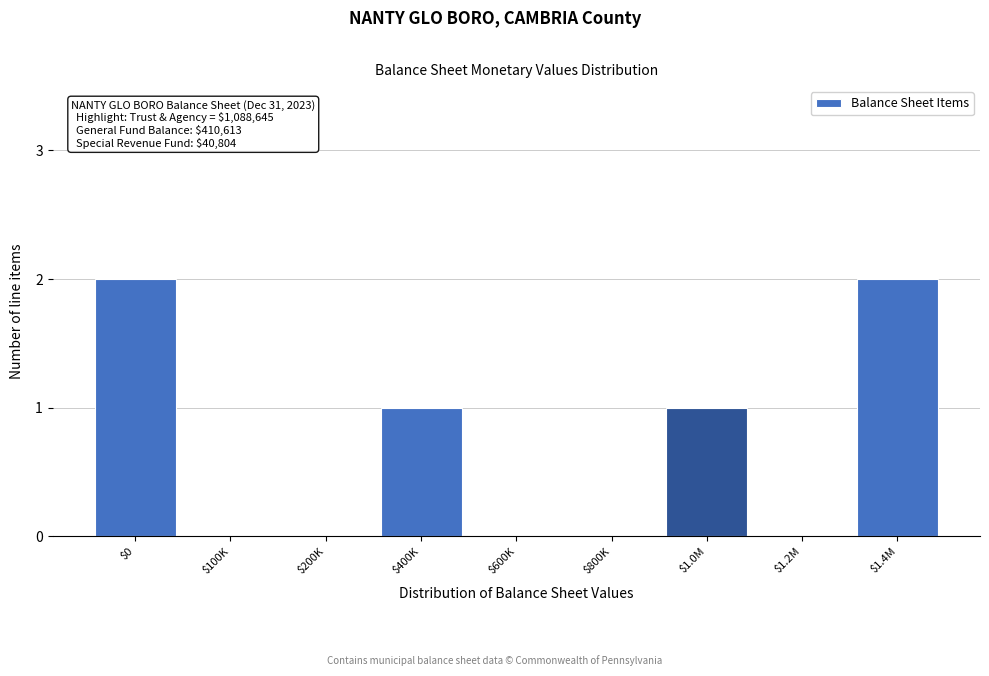

The chart shows a value of 0 at $800K. True or false?

True